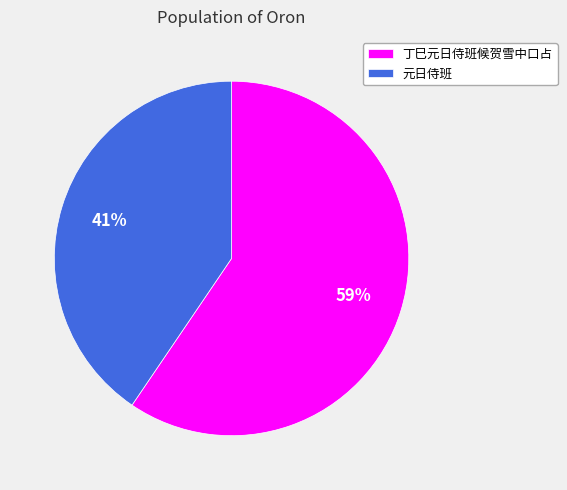

Rank the categories by value from lowest to highest.

元日侍班, 丁巳元日侍班候贺雪中口占